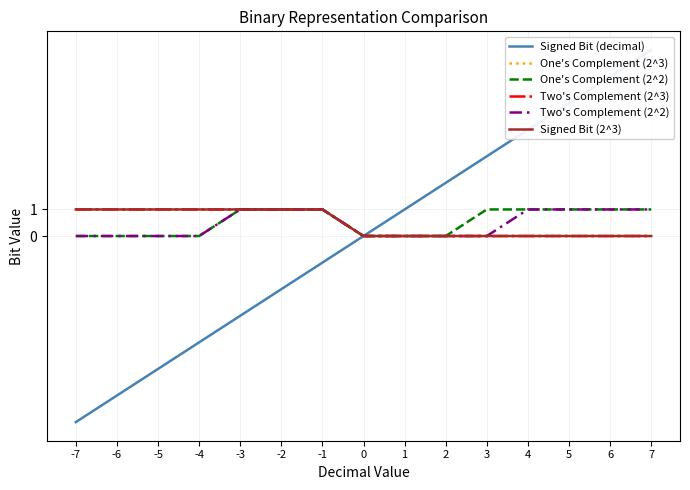

Between 2 and 1, which is larger?

2